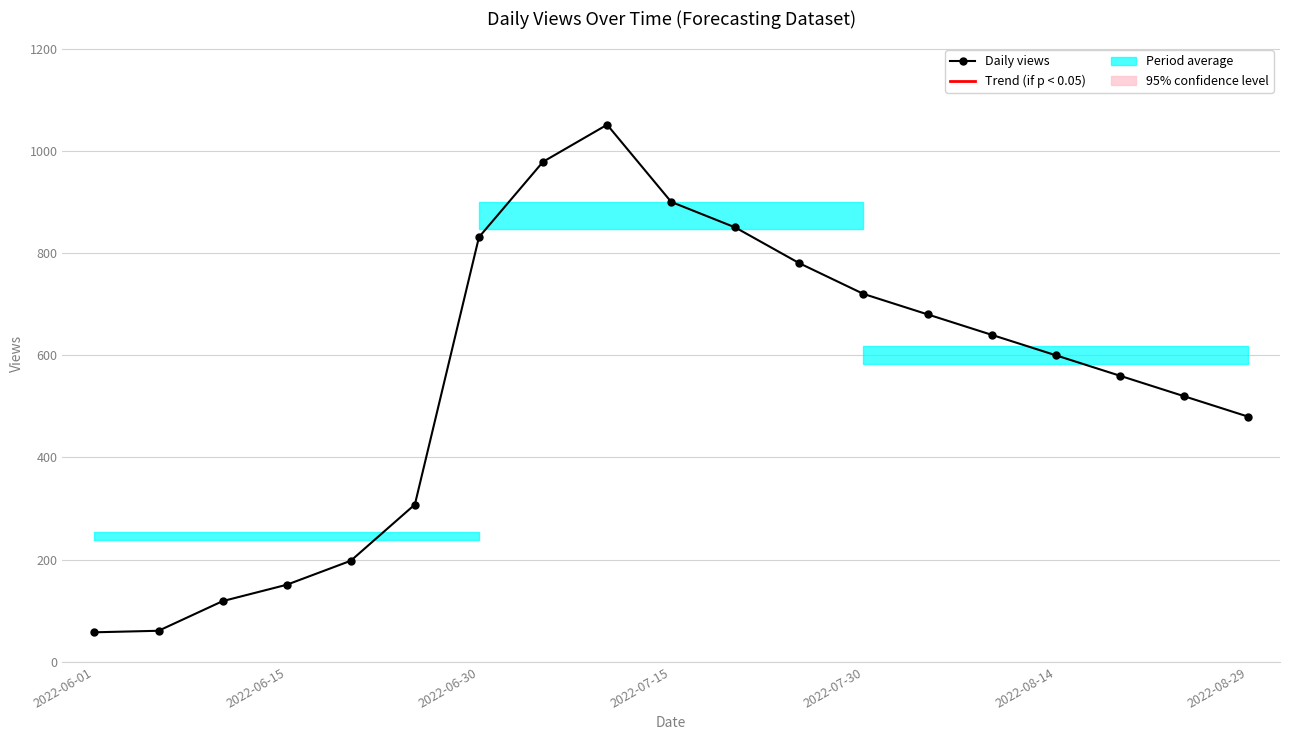

What is the average value?

551.9